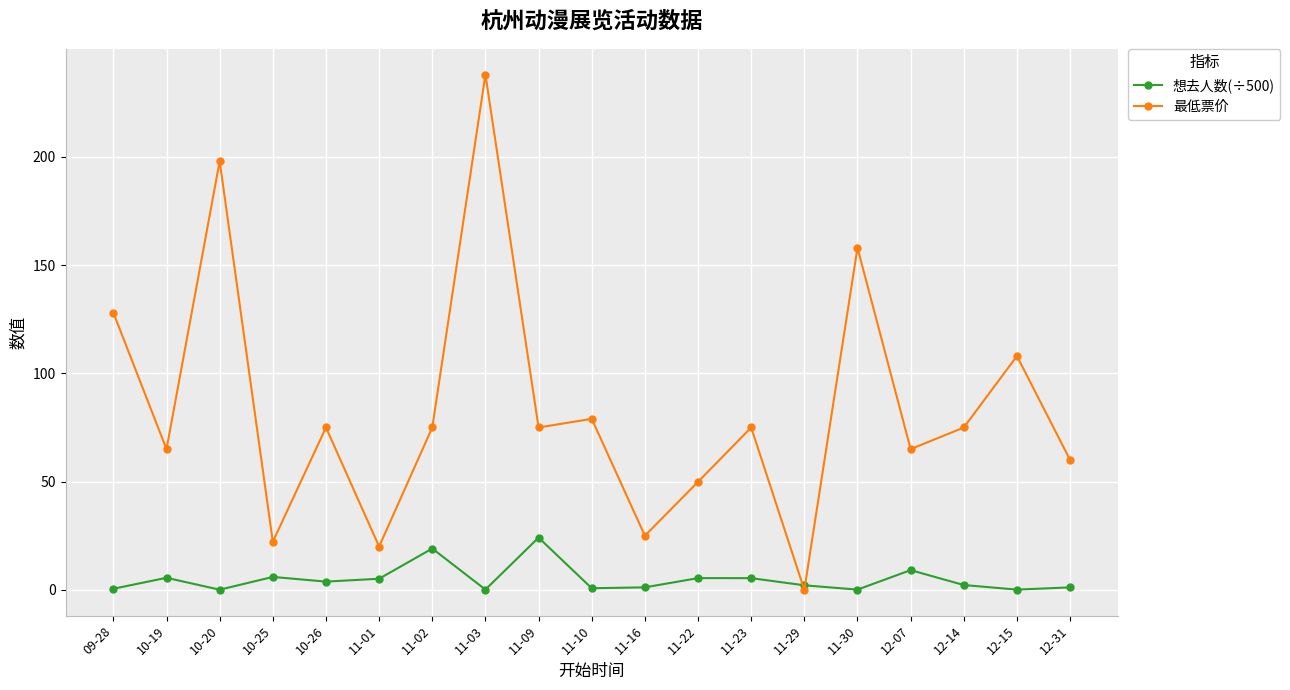

At which category does 想去人数(÷500) reach its first local valley?

10-20